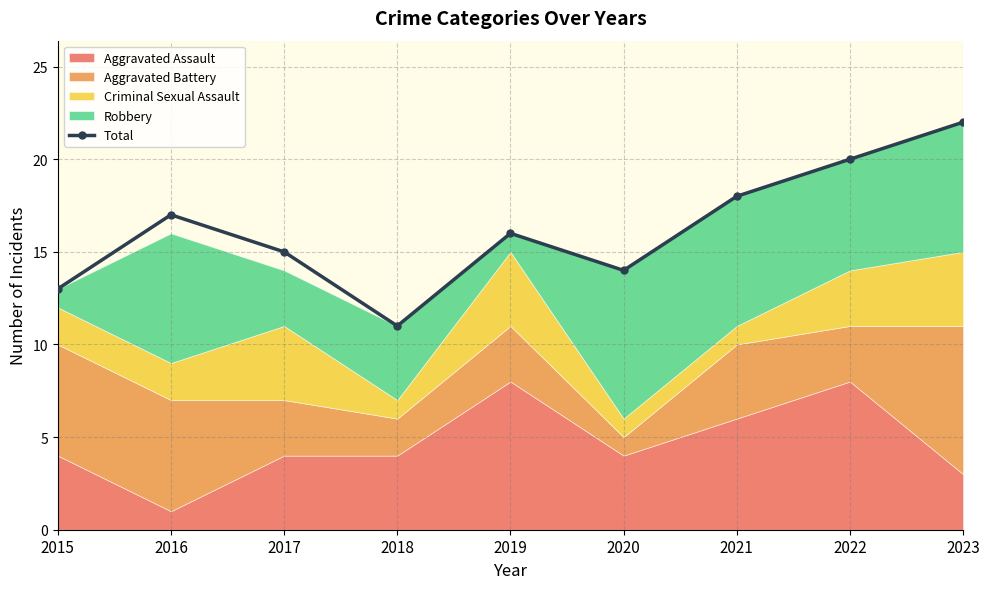

How many values are below 16?

4